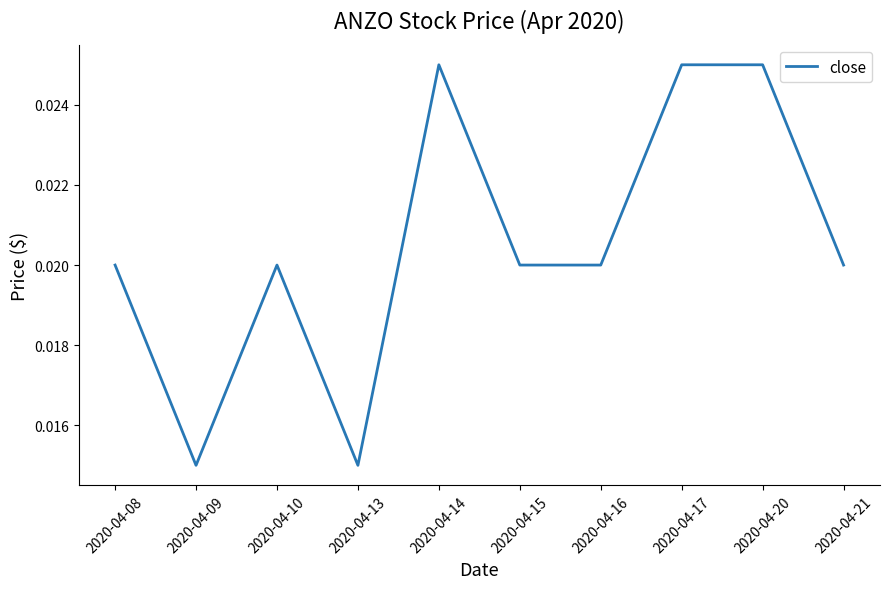

Between 2020-04-15 and 2020-04-14, which is larger?

2020-04-14